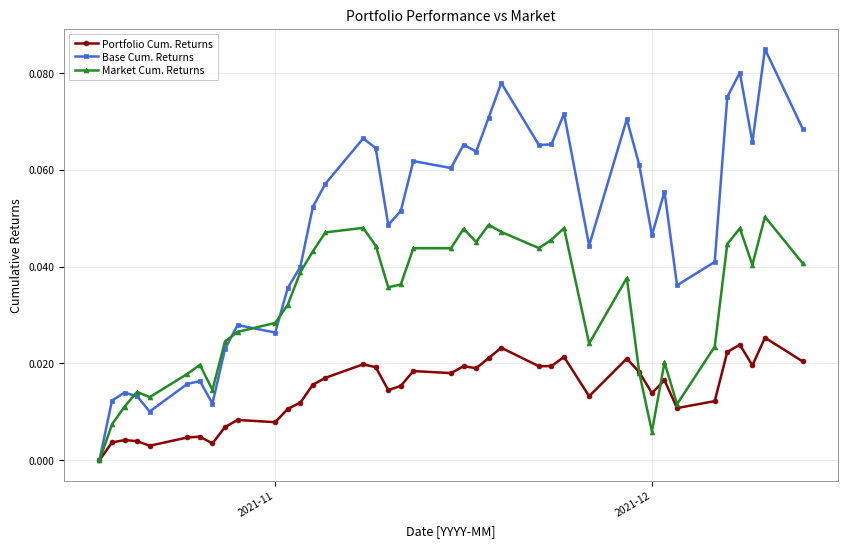

Which series has the largest total across all categories?

Base Cum. Returns